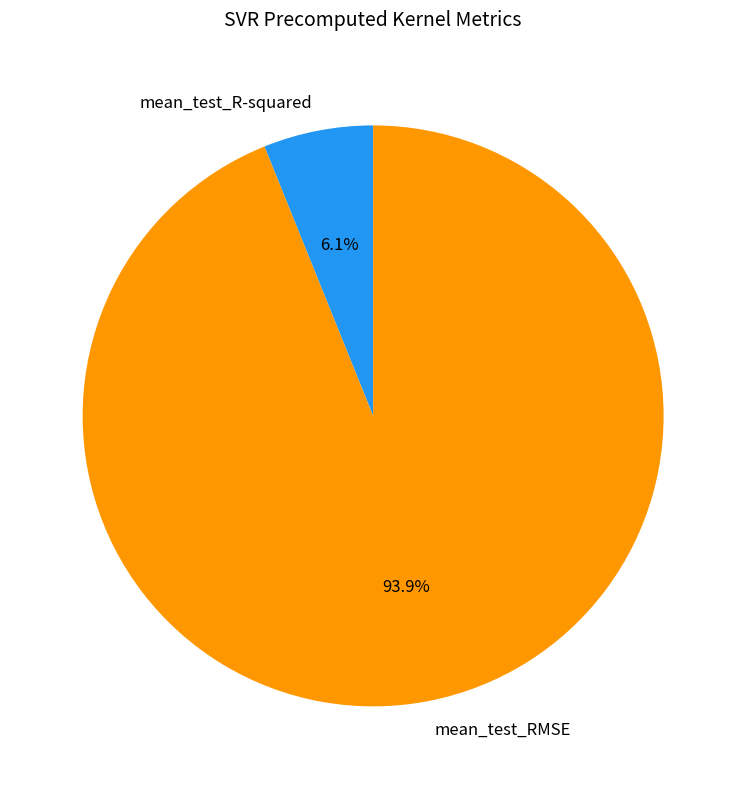

To the nearest percent, what portion does mean_test_R-squared represent?

6%